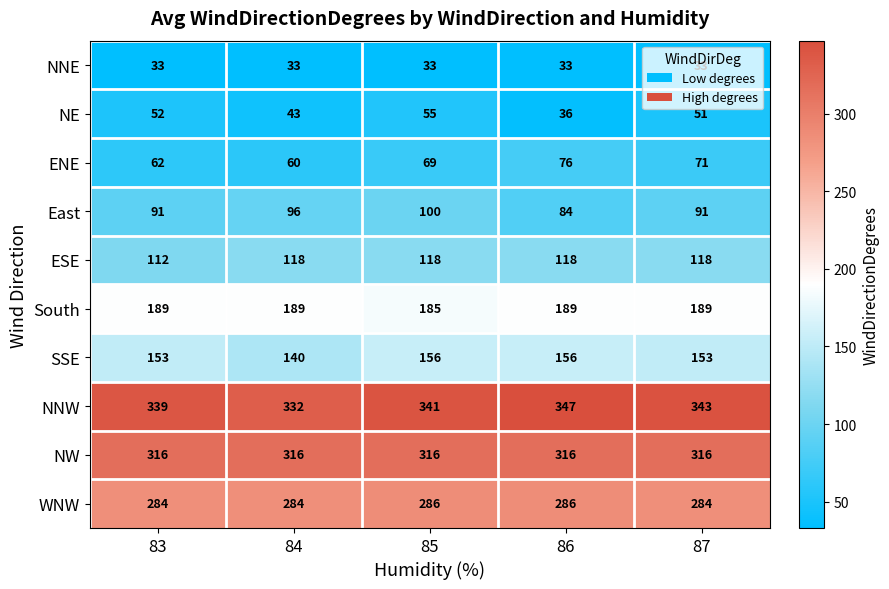

What is the greatest value displayed?

347